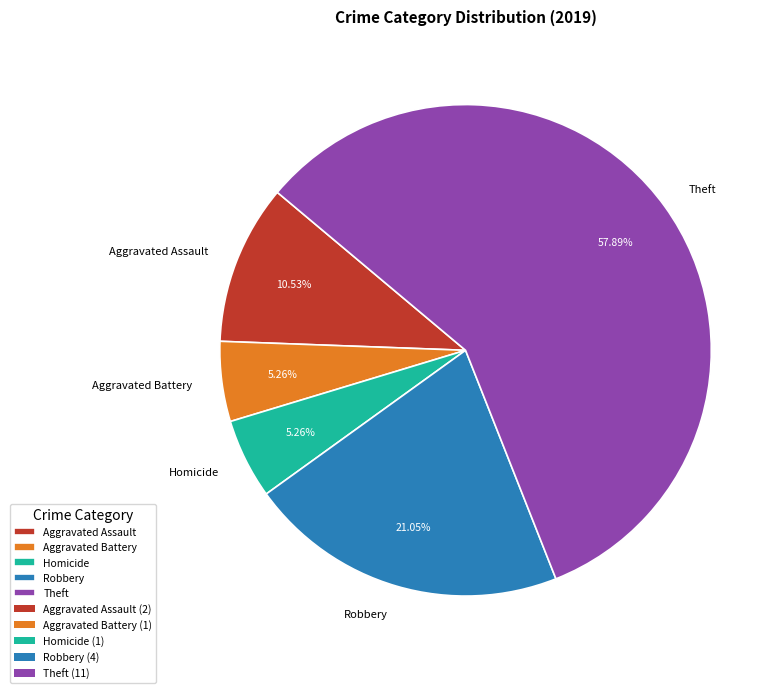

Between Theft and Aggravated Battery, which is larger?

Theft